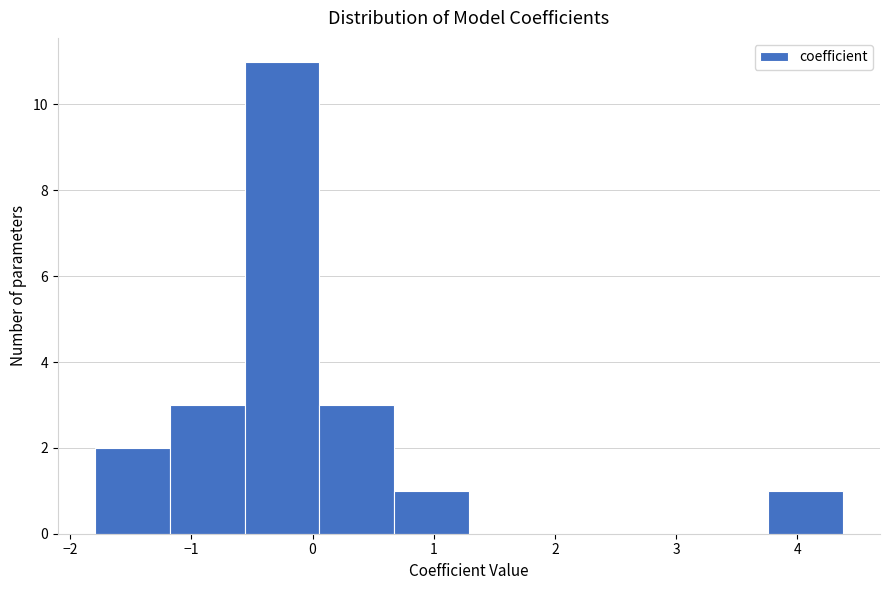

Over which range of the x-axis is the bar tallest?

-0.6 to 0.1